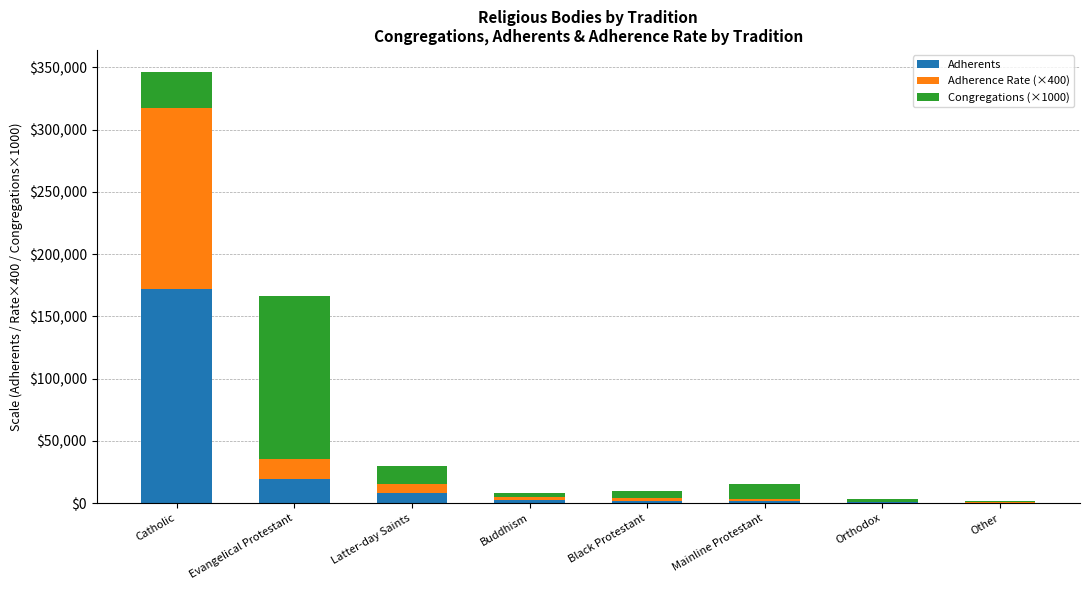

At which category is the sum across all series the highest?

Catholic